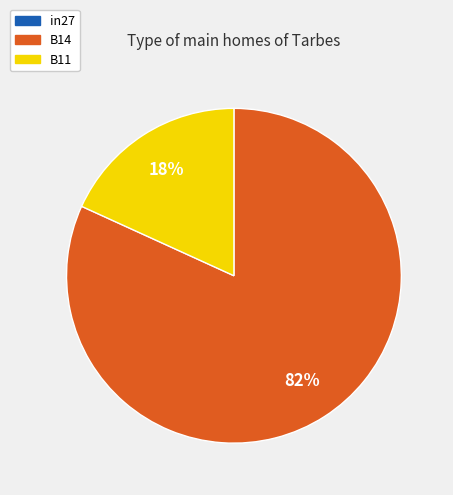

Which category accounts for the majority?

B14